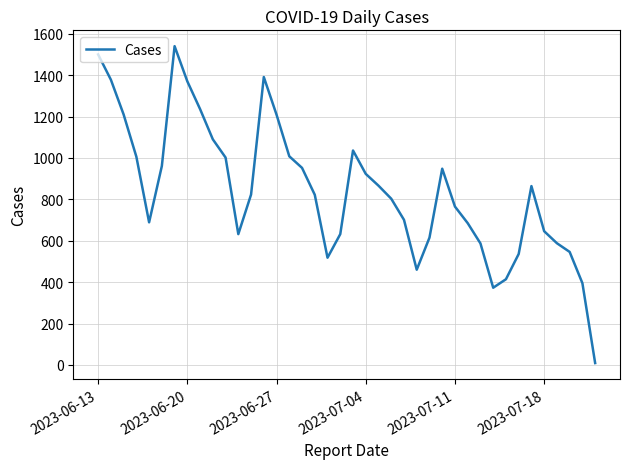

What is the maximum value shown in the chart?

1540